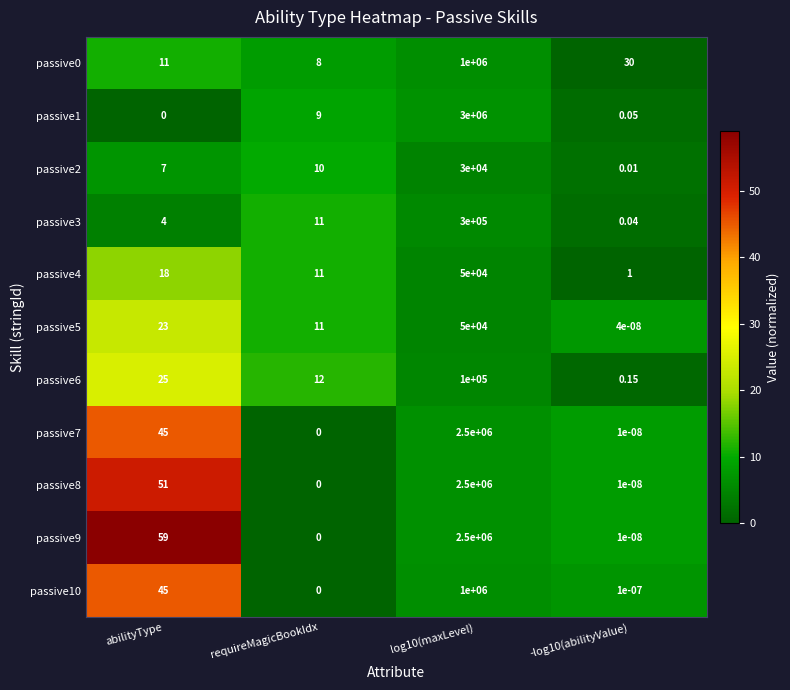

Is the value of passive8 at -log10(abilityValue) greater than the value of passive4 at -log10(abilityValue)?

No